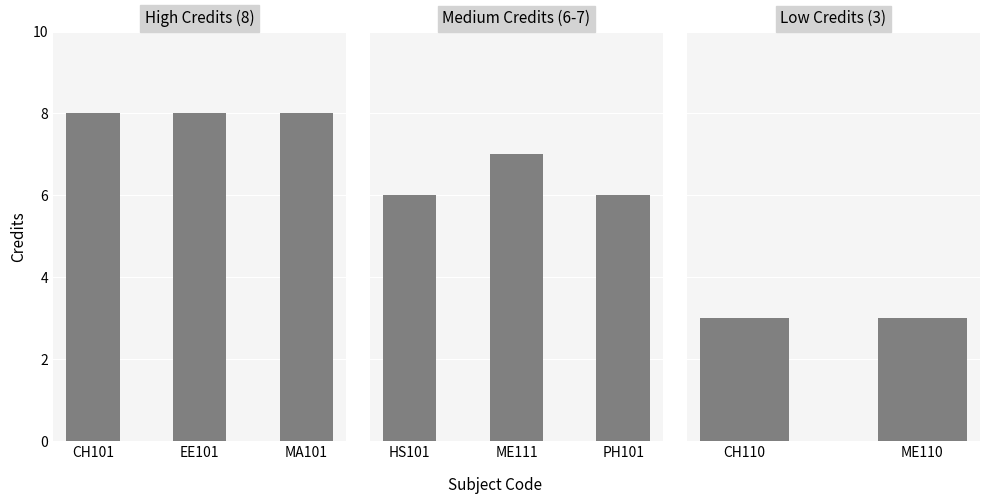

How many series are shown in this chart?

1